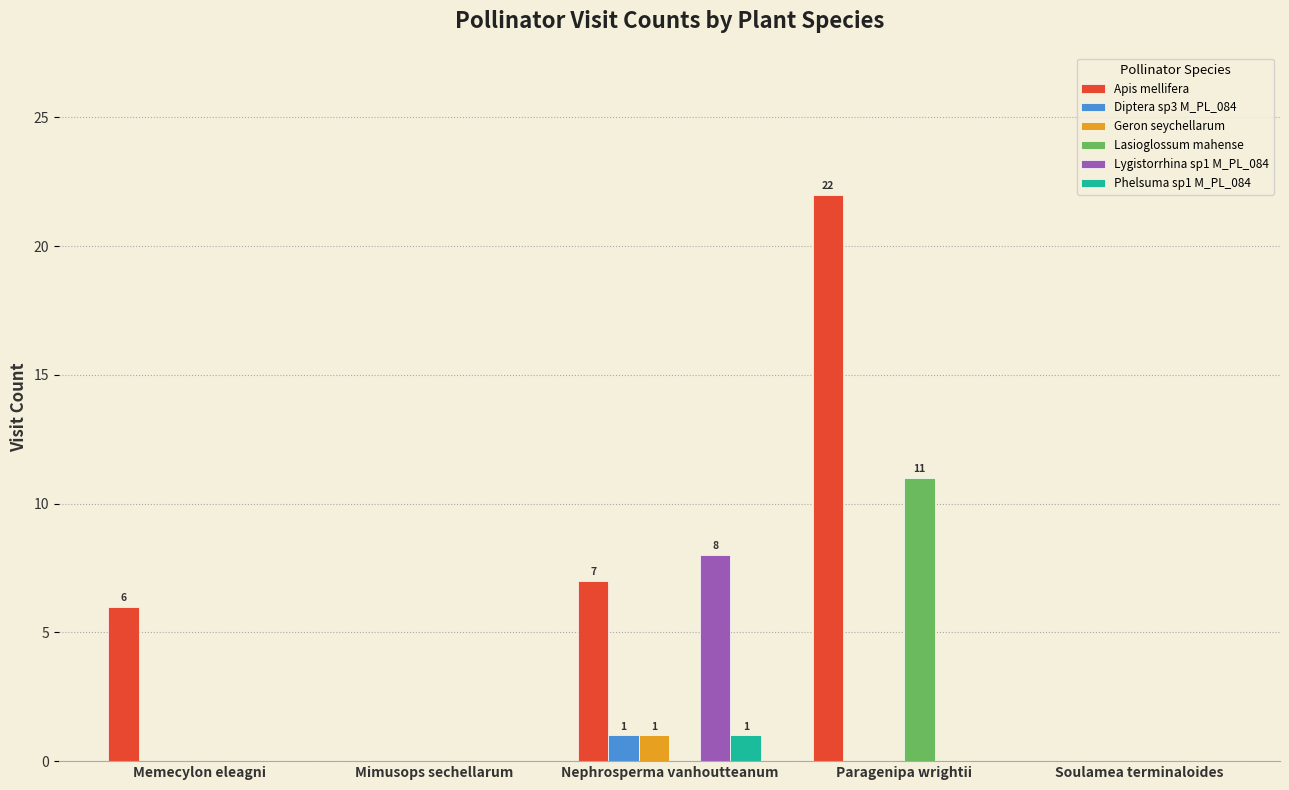

How many groups of bars are there?

5